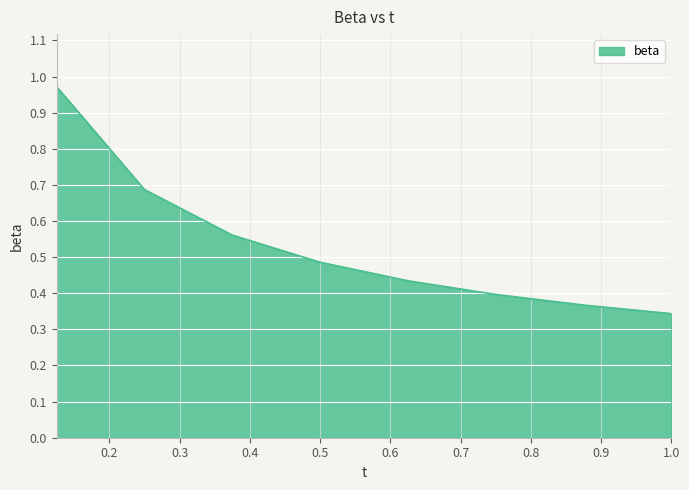

What is the sum of all values?

4.2